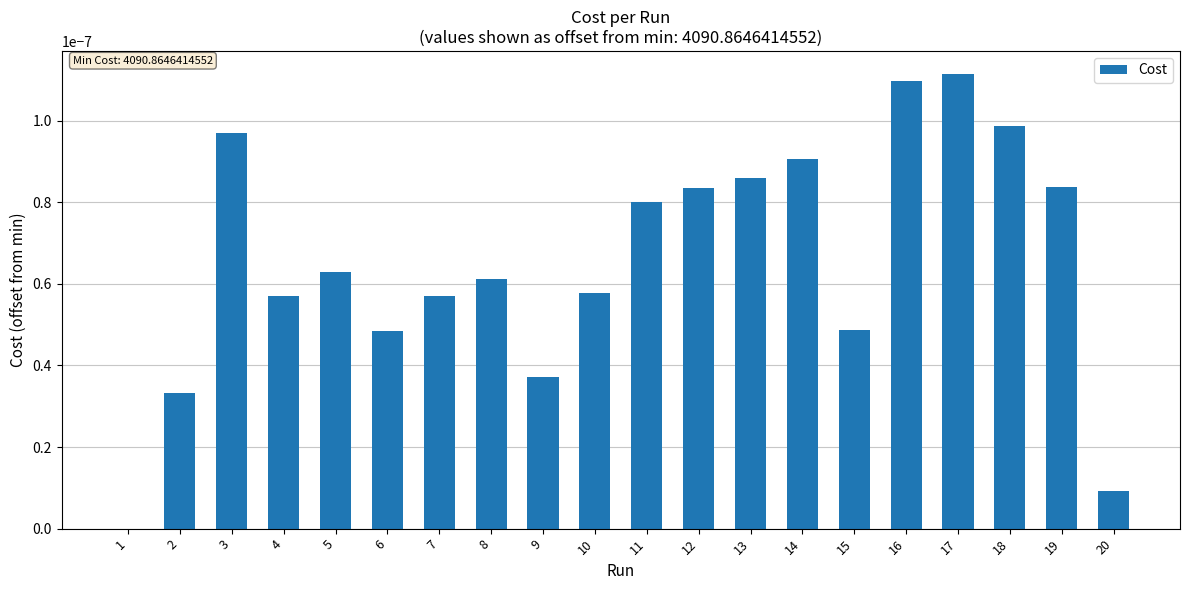

Is it true that the value at 6 is 0.0?

True